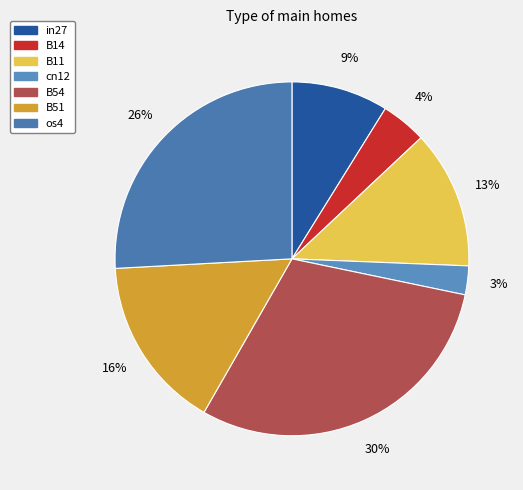

To the nearest percent, what portion does B11 represent?

13%